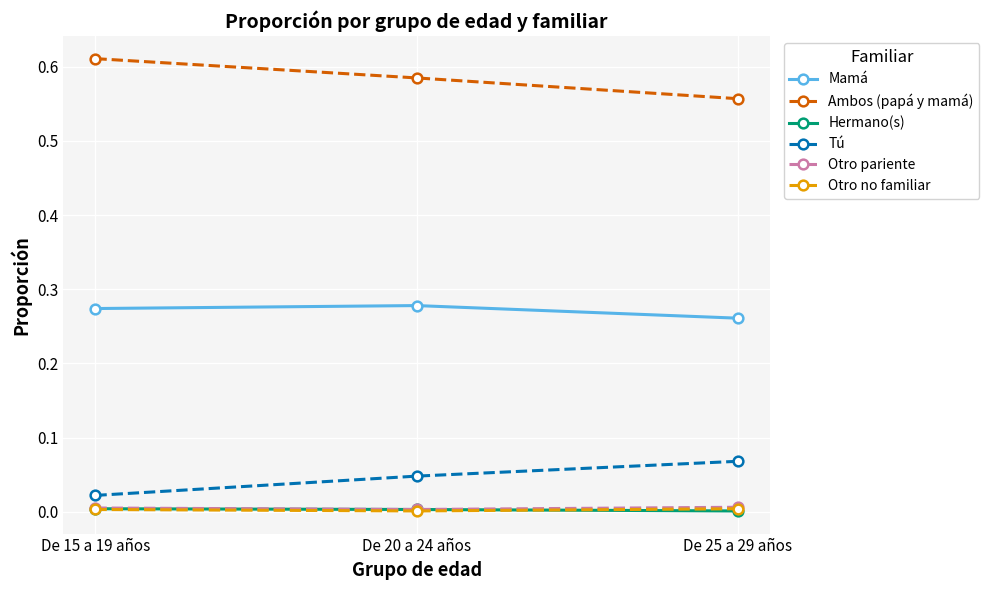

How many Otro pariente values are between 0 and 1?

3